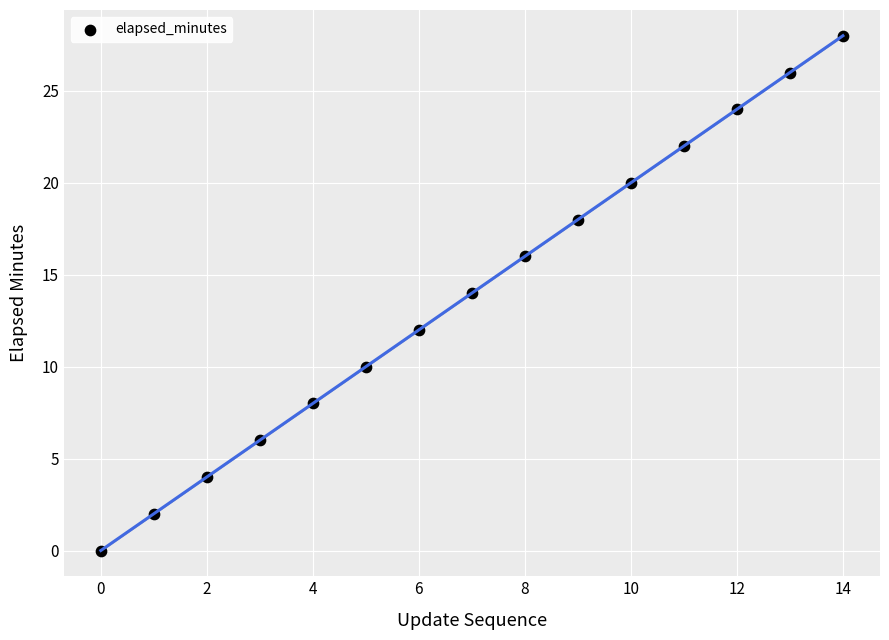

What is the range of Y values (max minus min)?

28